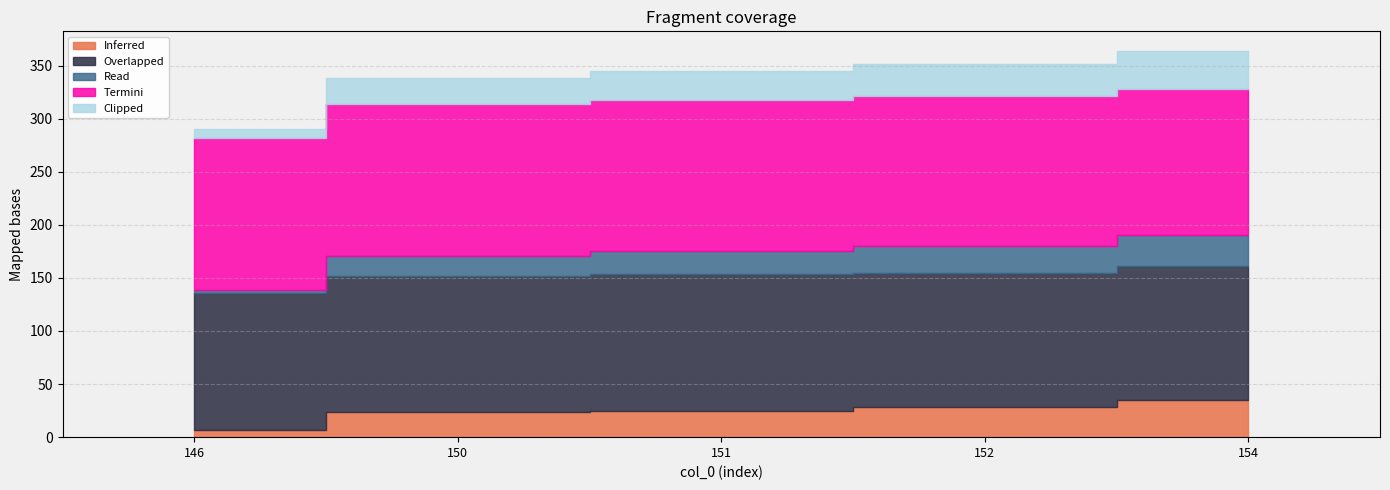

At which label is Overlapped closest to 127?

152